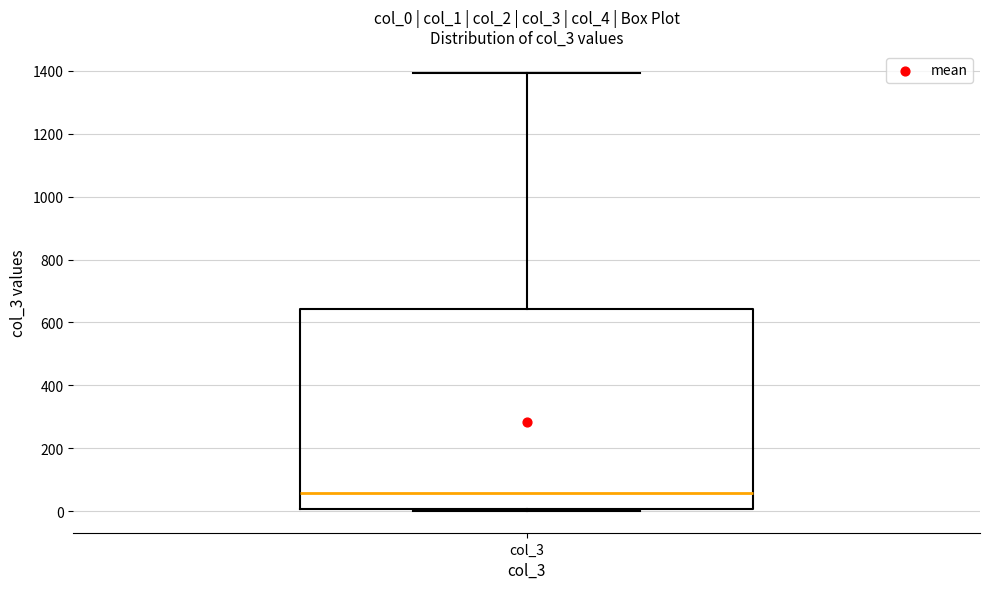

Read this box plot against the y-axis: the position of the median line, the range covered by the box, and the ends of both whiskers. The values are not printed on the chart, so give them approximately, as read against the axis.

median 60, box 0 to 640, whiskers 0 to 1400